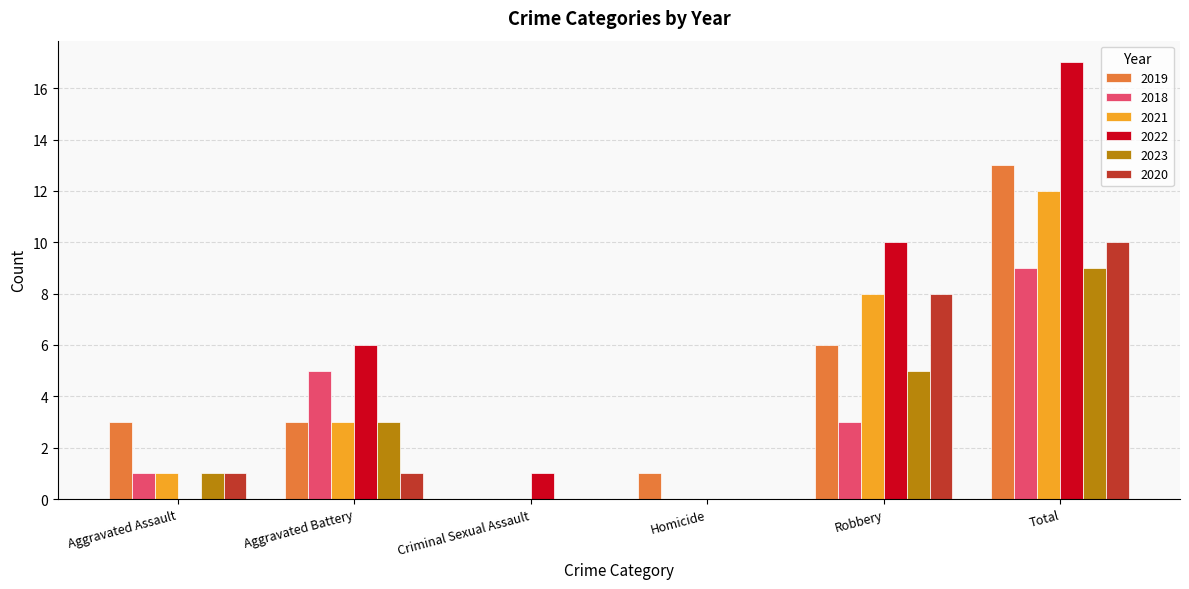

What is the approximate value of 2018 at Aggravated Battery?

5